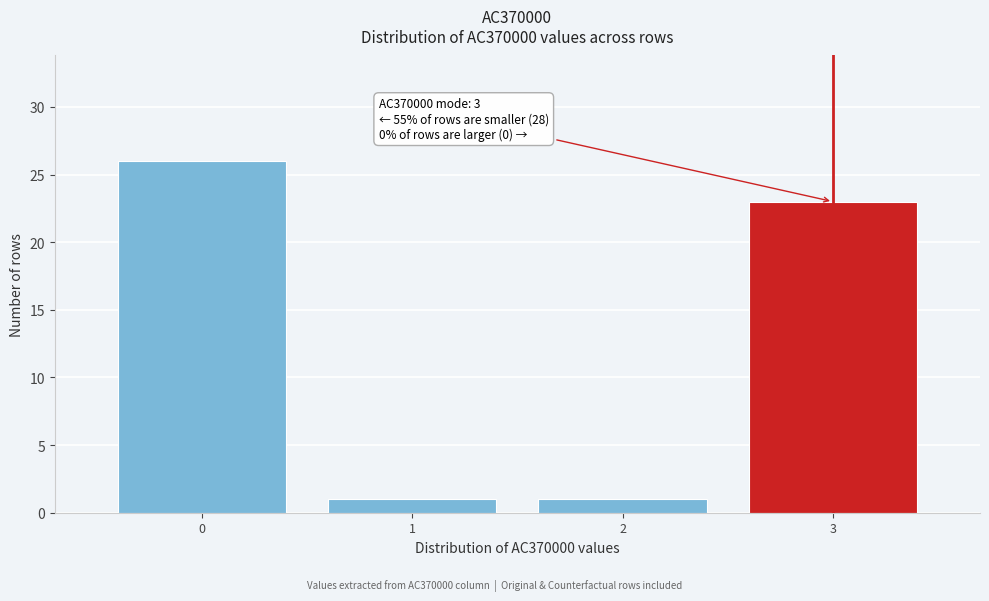

Reading right to left, transcribe all the data shown in this chart.

23	1	1	26